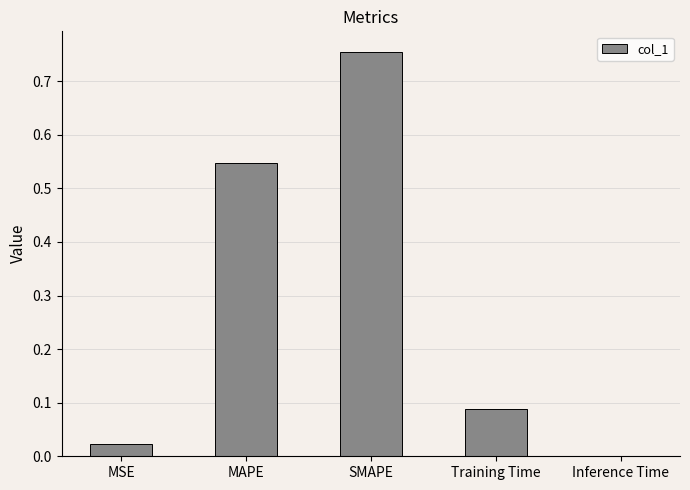

What is the change in value from MSE to MAPE?

+0.5